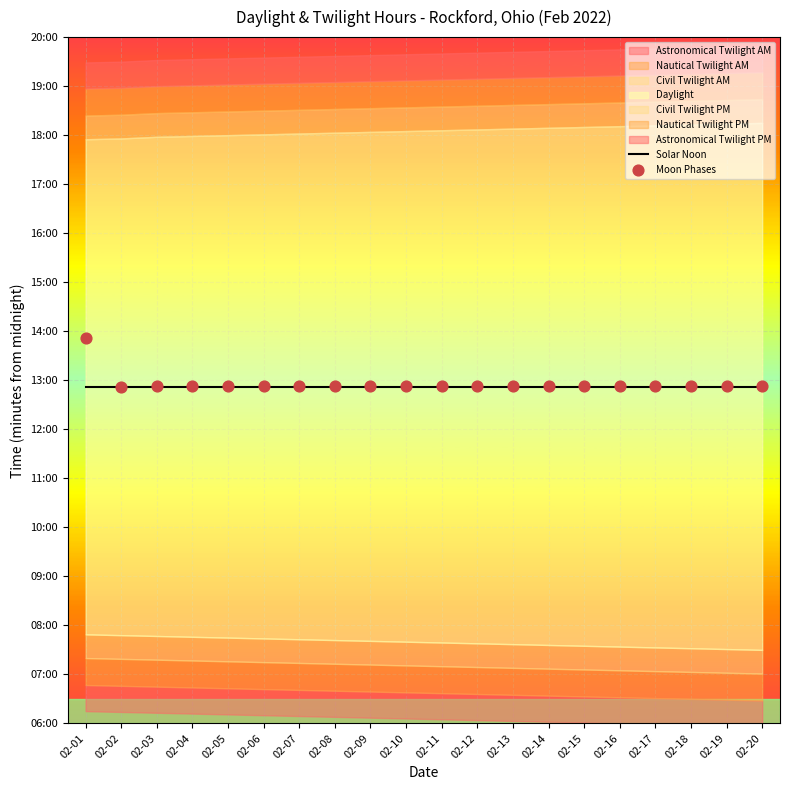

Is the value of Moon Phases at 02-17 greater than the value of Solar Noon at 02-16?

Yes